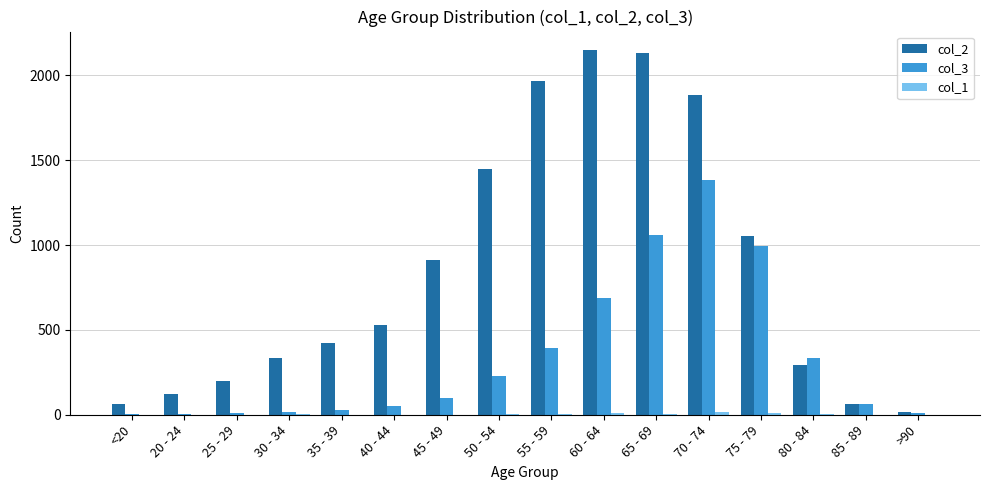

Where is col_2 nearest to the value 1083?

75 - 79